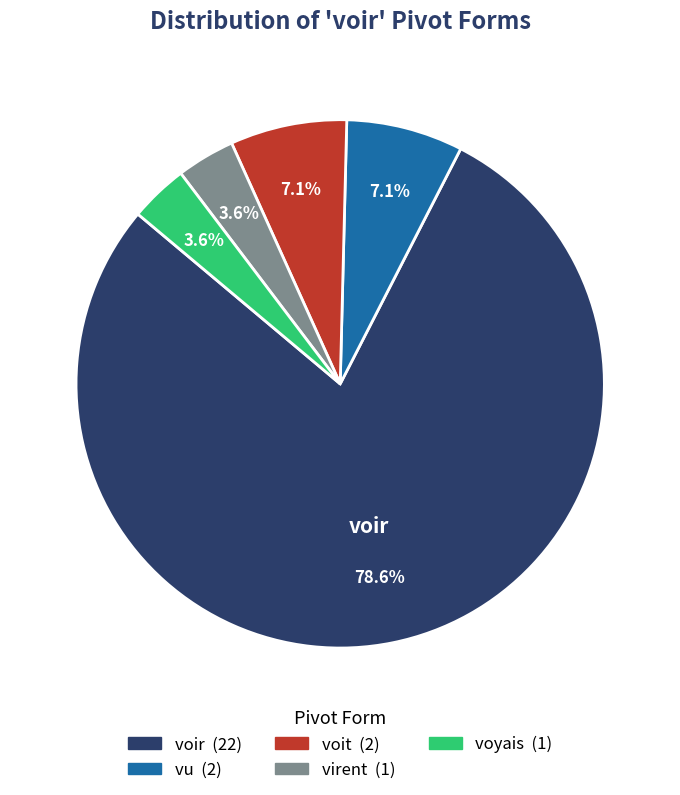

Is there a majority slice in this chart?

Yes